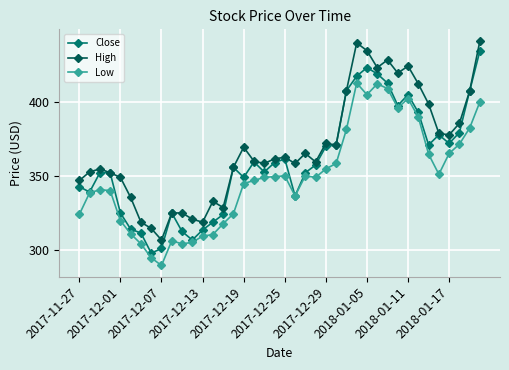

What is the lowest value of the High series?

306.7